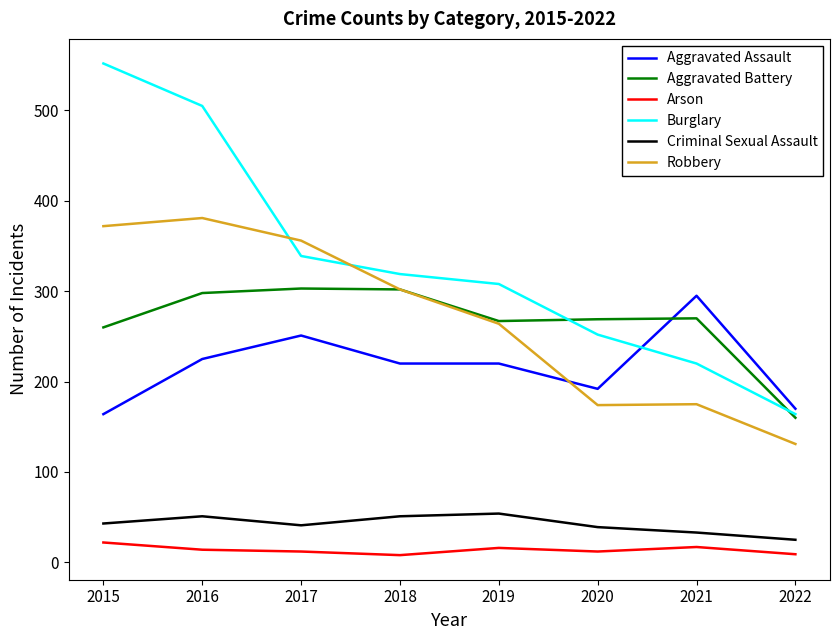

Between 2015 and 2017, which series saw the biggest shift?

Burglary